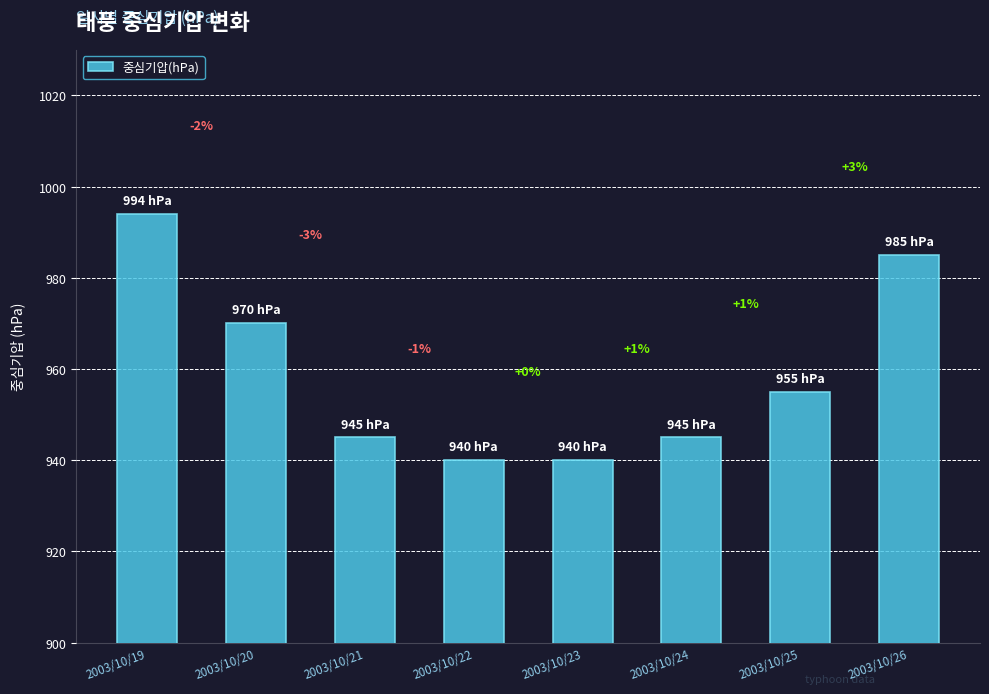

At which label does the data first exceed 955?

2003/10/19